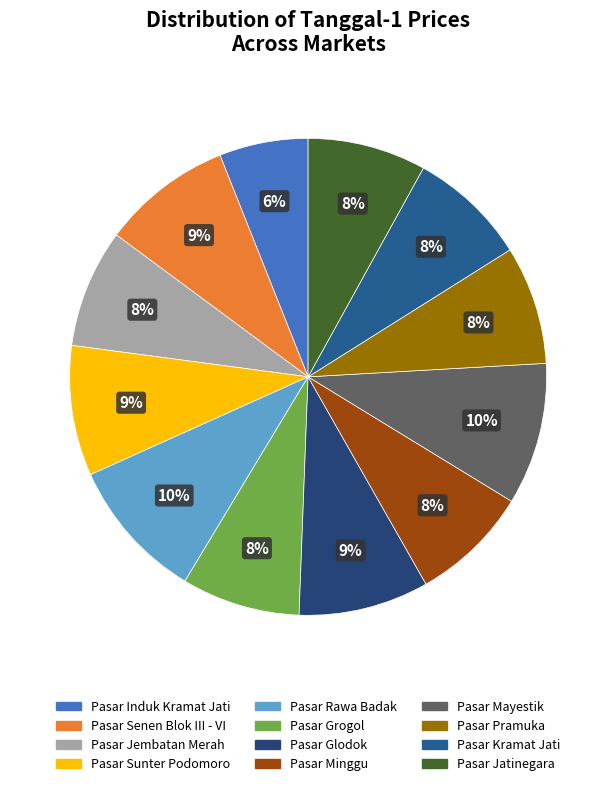

How many segments does this pie chart have?

12